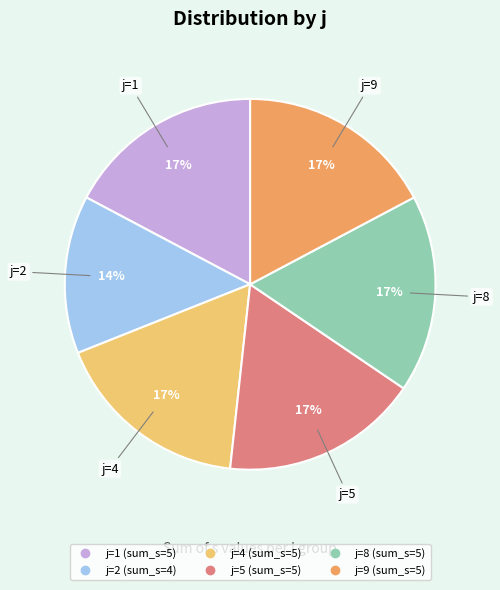

To the nearest percent, what is the average slice percentage?

17%